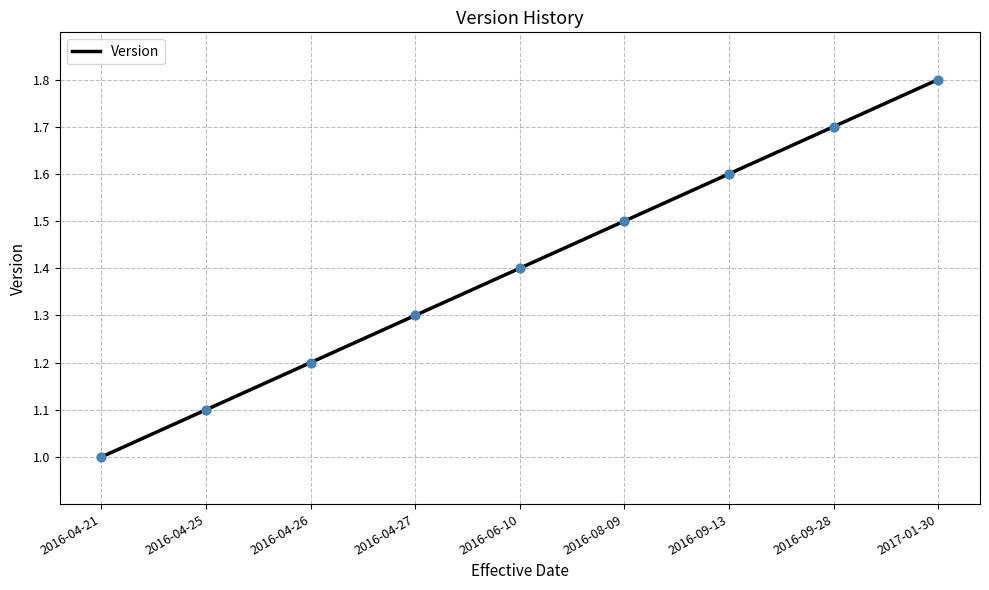

Between 2016-09-13 and 2016-08-09, which is larger?

2016-09-13